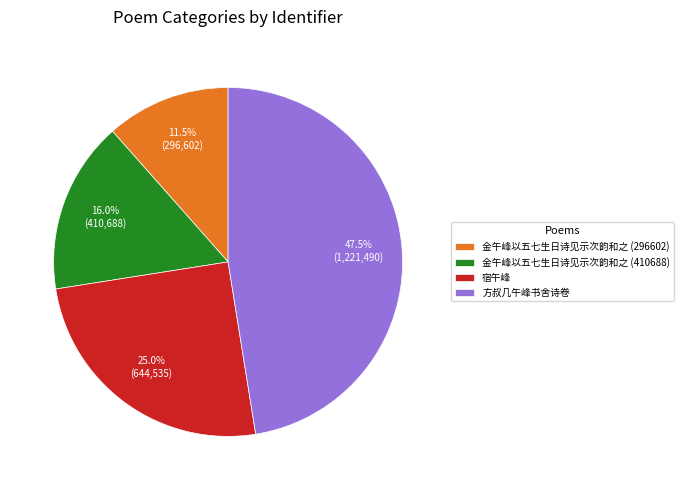

Does any single category account for the majority?

No